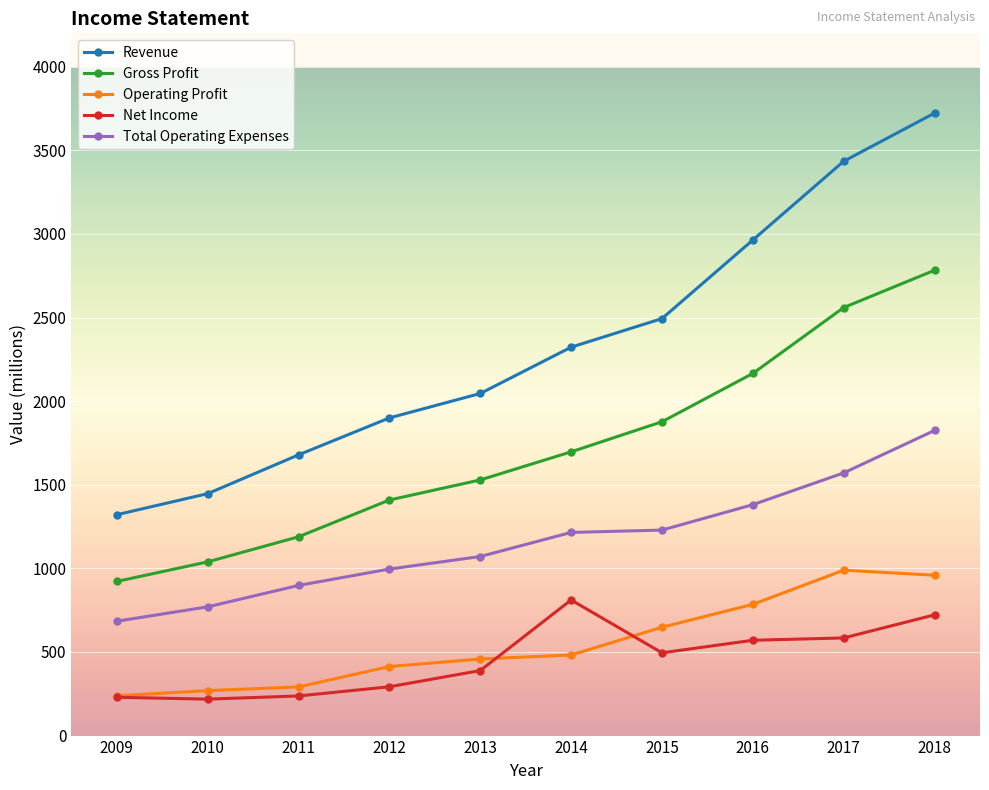

True or false: Revenue and Net Income intersect in this chart.

False